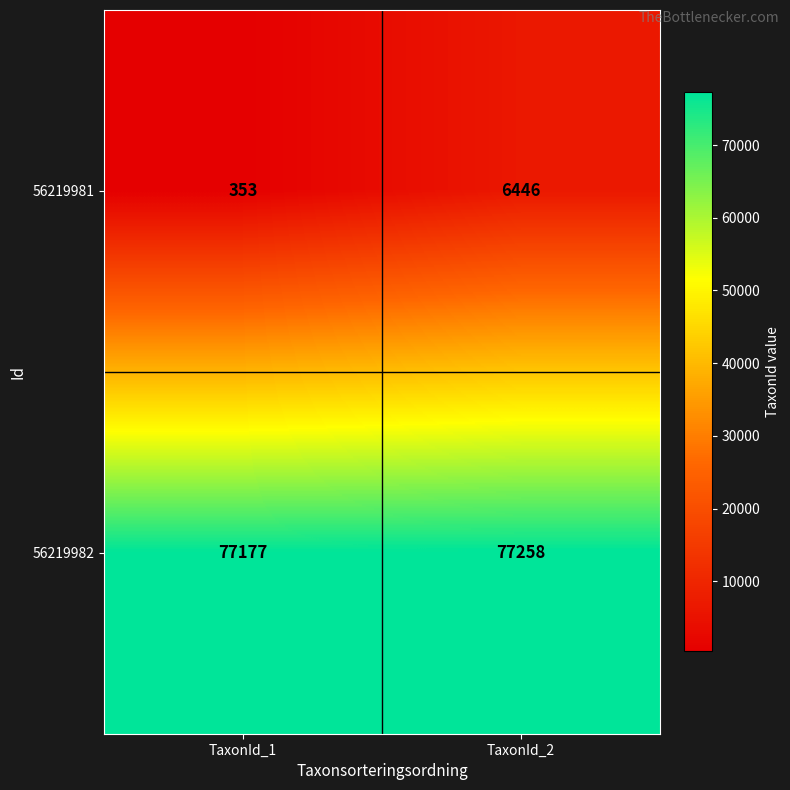

At which category is the sum across all series the highest?

TaxonId_2